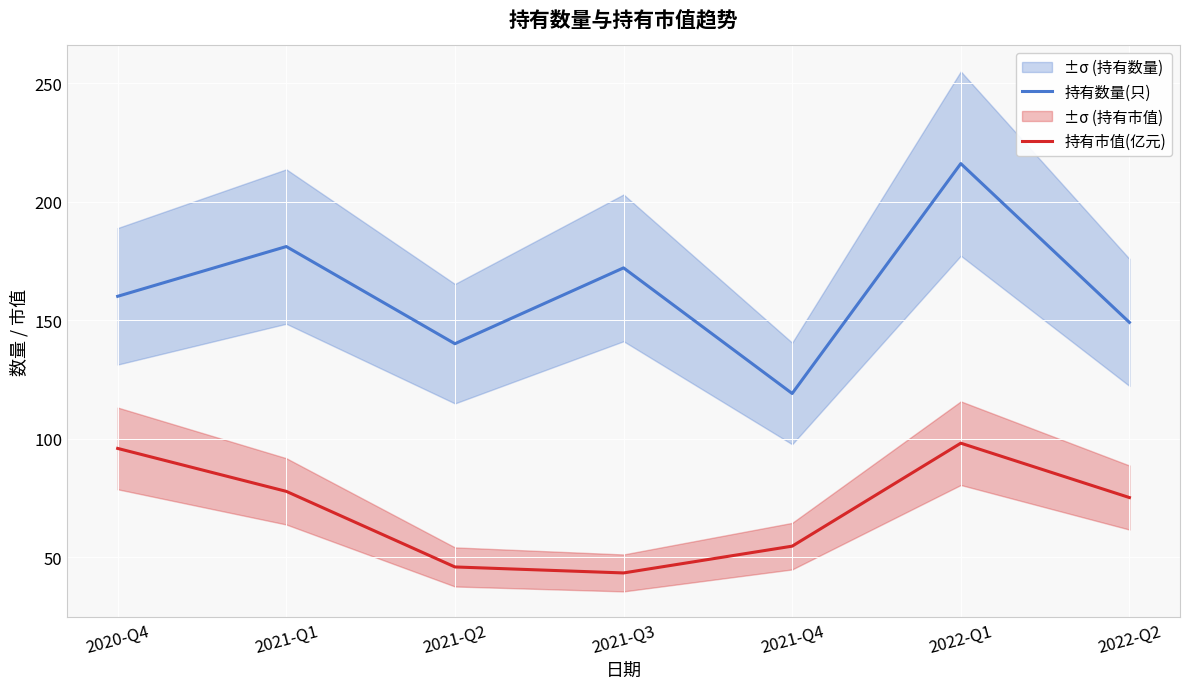

True or false: 持有数量(只) and 持有市值(亿元) intersect in this chart.

False